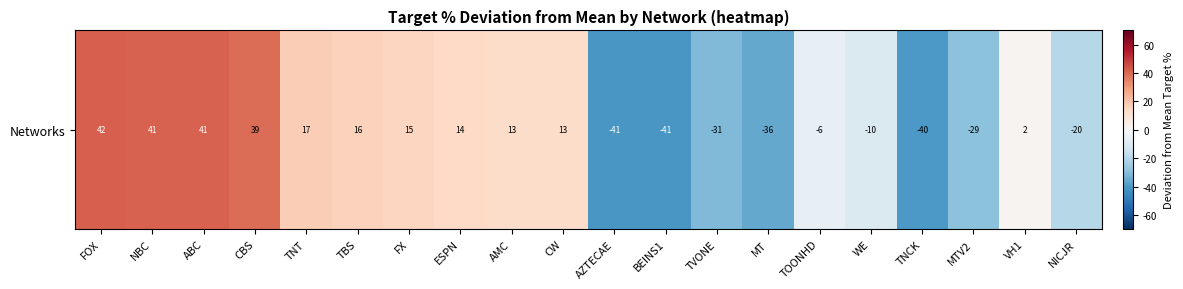

What is the approximate value at TVONE?

-31.0